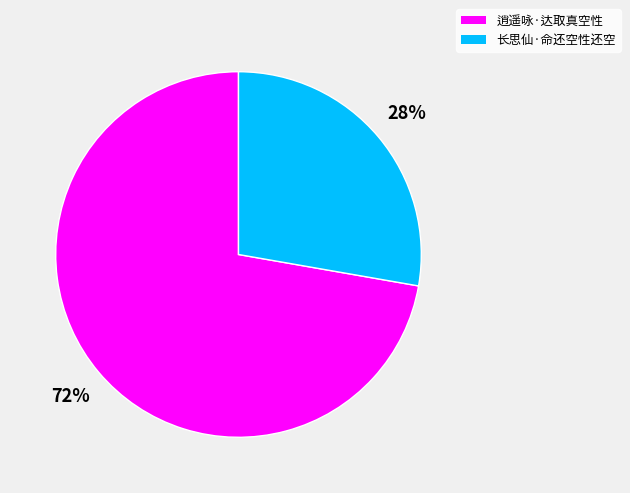

How many slices are in this pie chart?

2